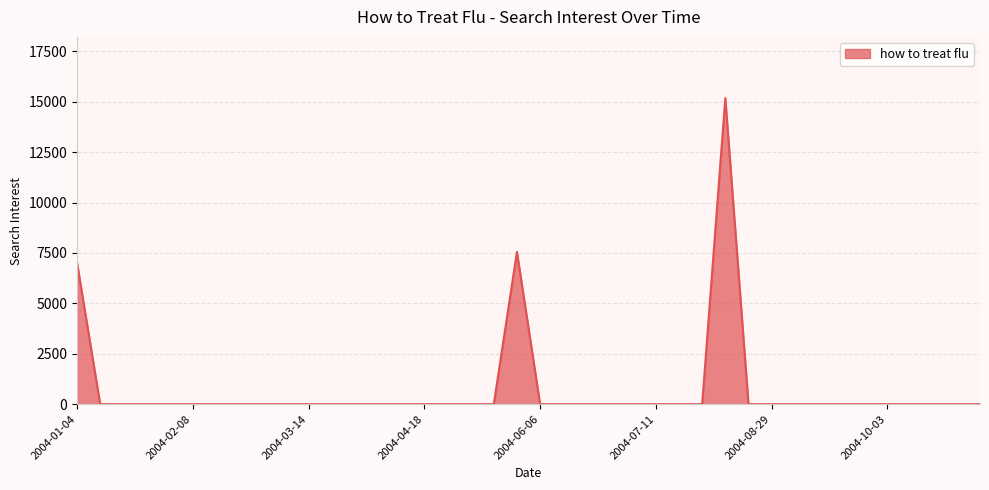

What is the maximum value shown in the chart?

15181.7